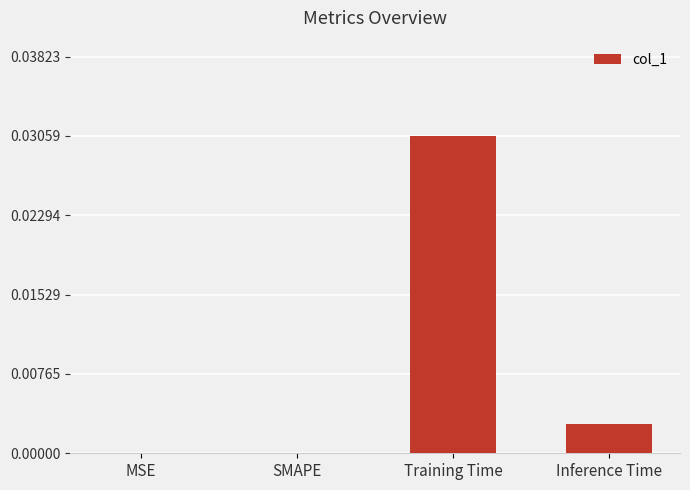

At which category does the chart reach its peak across all series?

Training Time